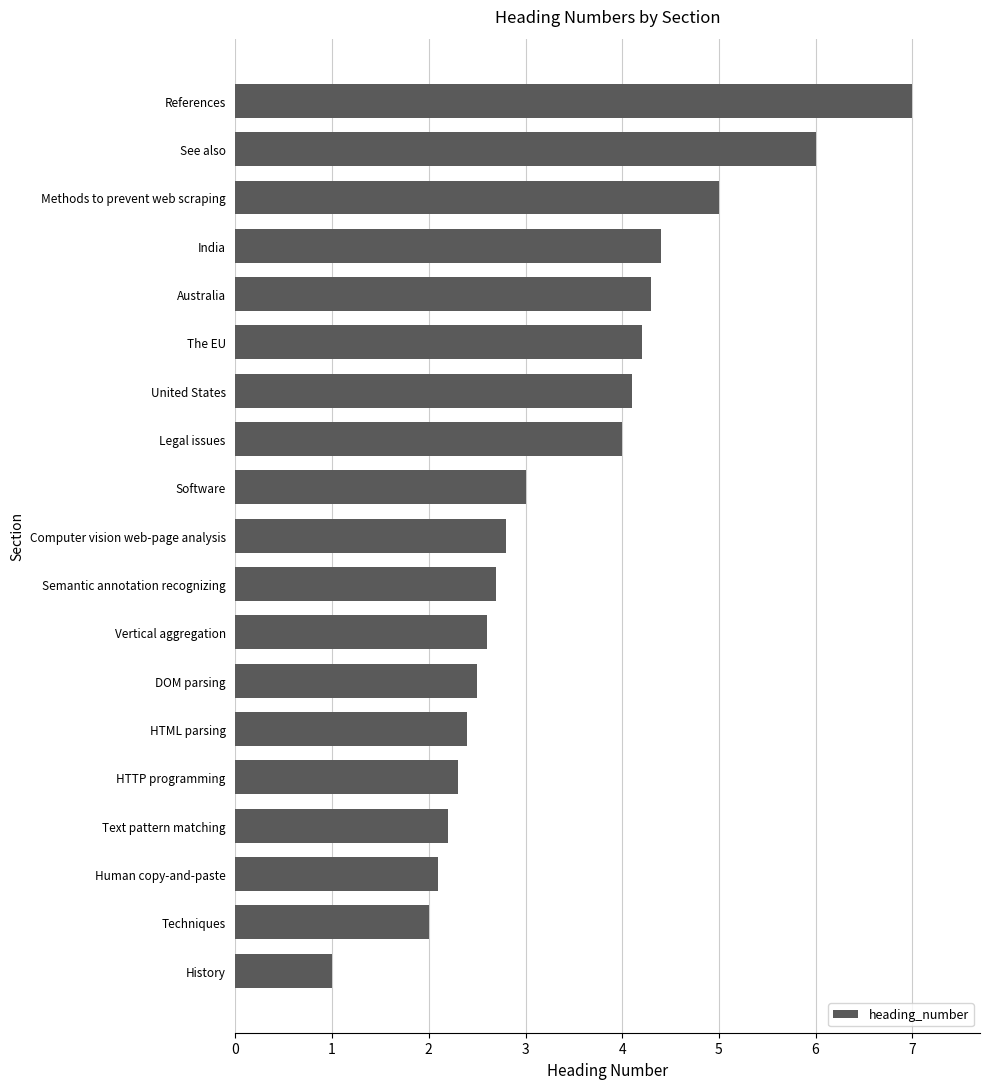

Reading top to bottom, what are all the values shown in this chart?

References=7.0	See also=6.0	Methods to prevent web scraping=5.0	India=4.4	Australia=4.3	The EU=4.2	United States=4.1	Legal issues=4.0	Software=3.0	Computer vision web-page analysis=2.8	Semantic annotation recognizing=2.7	Vertical aggregation=2.6	DOM parsing=2.5	HTML parsing=2.4	HTTP programming=2.3	Text pattern matching=2.2	Human copy-and-paste=2.1	Techniques=2.0	History=1.0